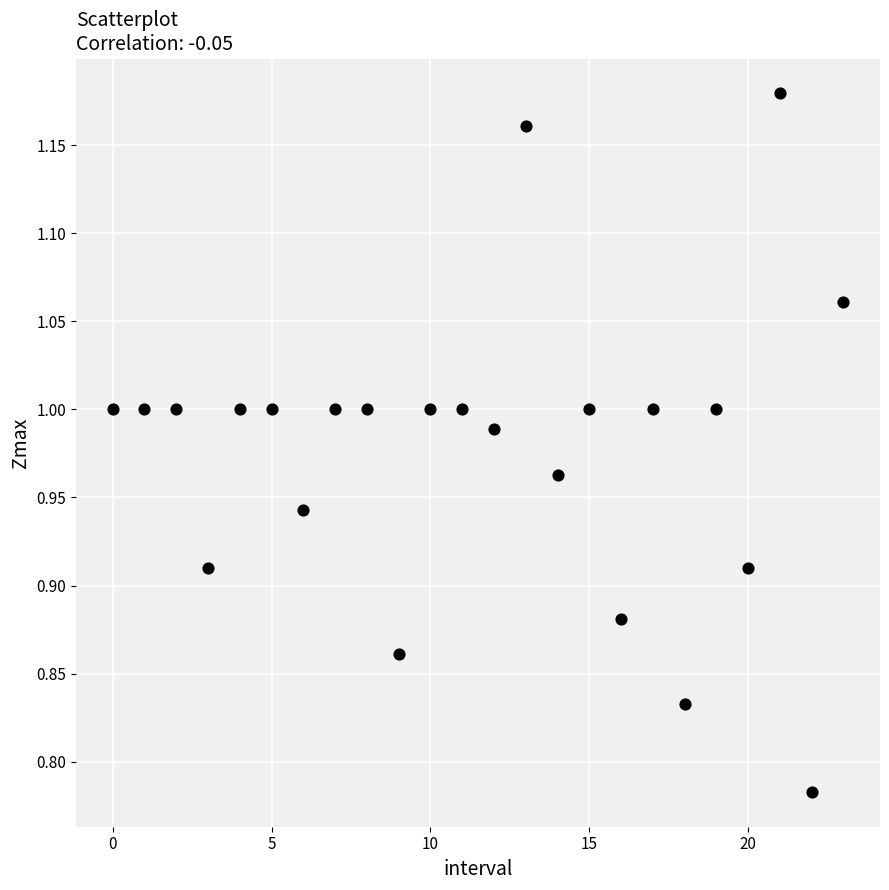

What is the range of Y values (max minus min)?

0.4